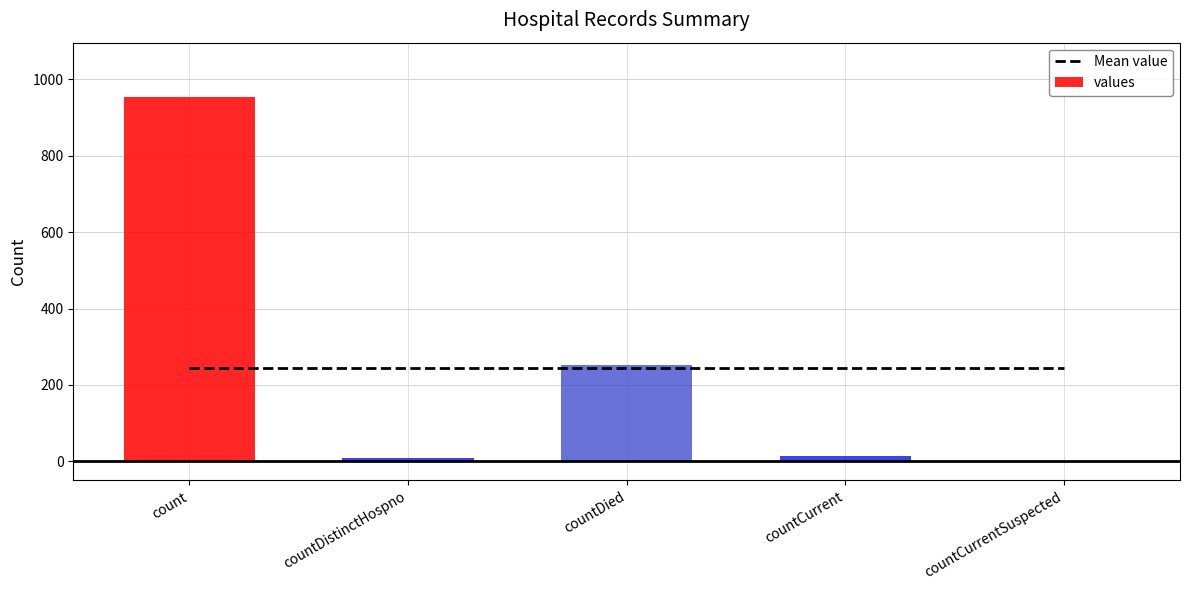

The value of Mean value at count is 432.9. True or false?

False